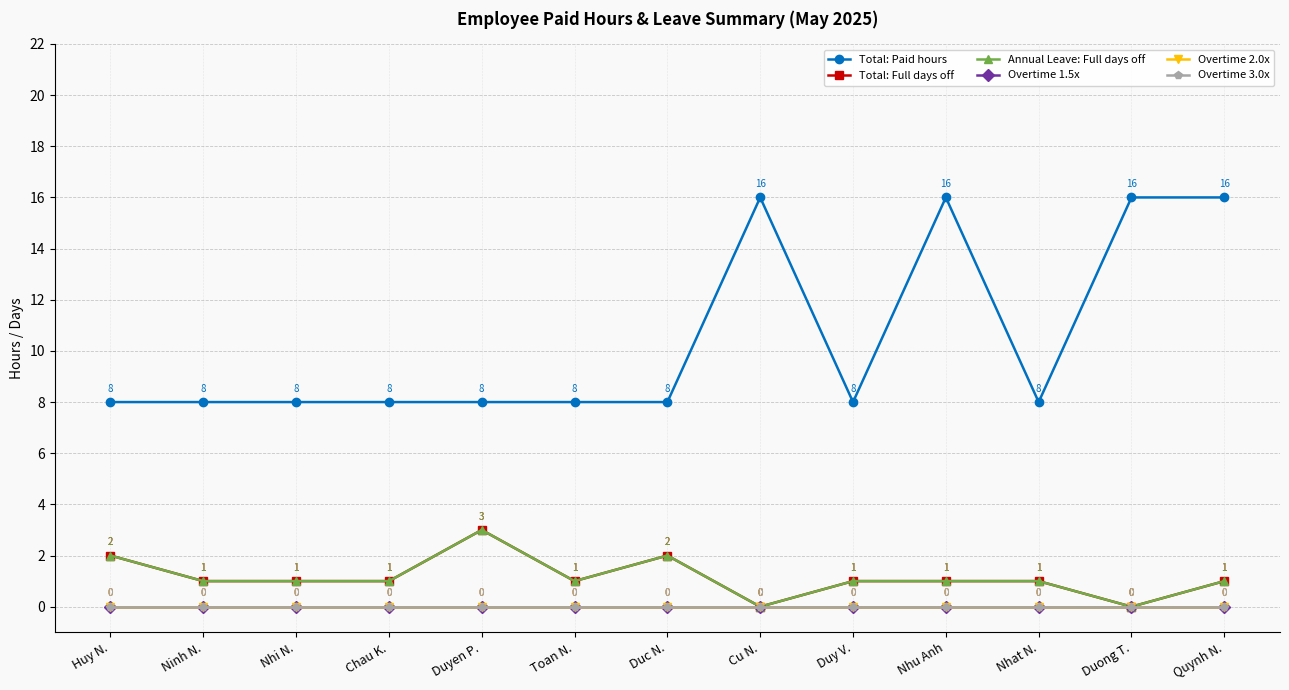

How many data points in Total: Full days off are less than 1?

2